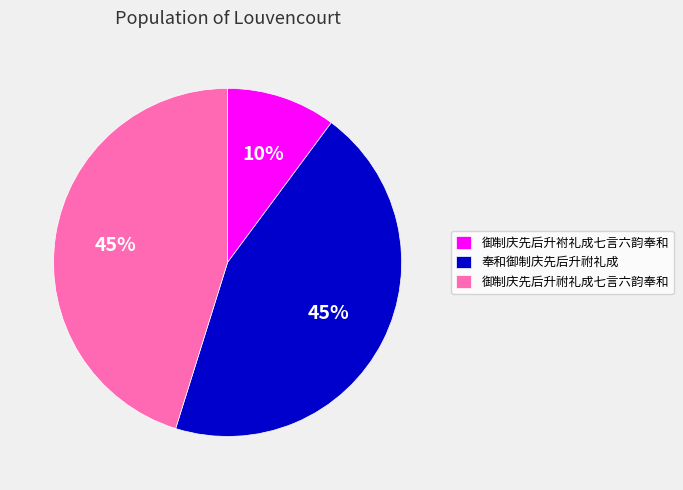

To the nearest percent, what portion does 奉和御制庆先后升祔礼成 represent?

45%